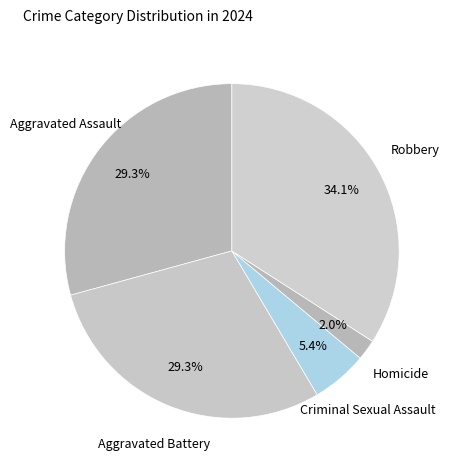

How many segments does this pie chart have?

5